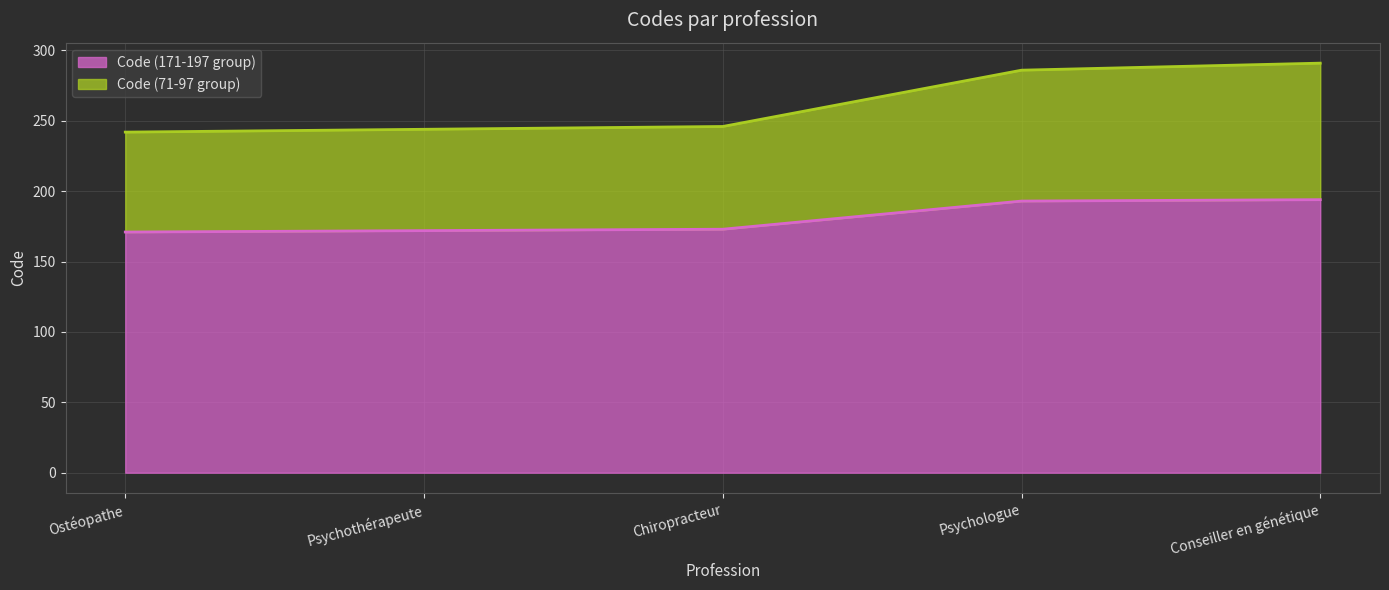

Read the Code (171-197 group) value at Conseiller en génétique, to the nearest 5.

195